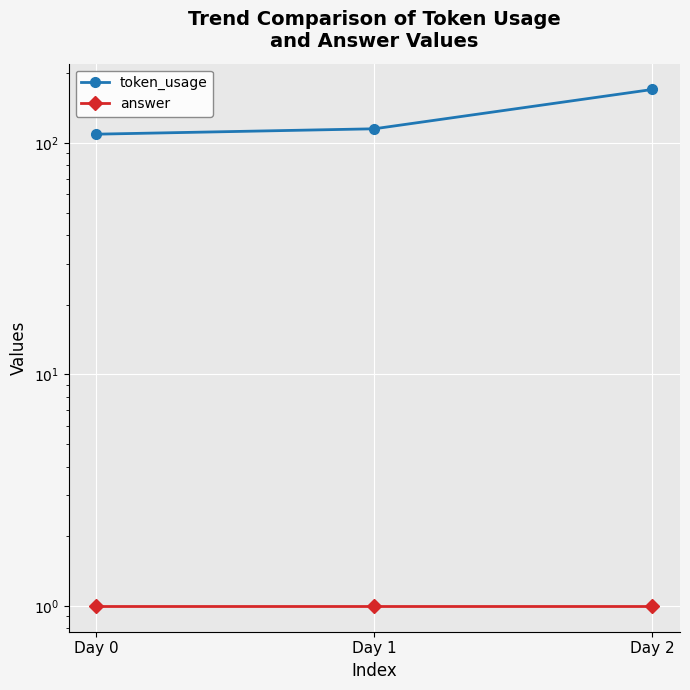

Between Day 0 and Day 1, which is larger?

Day 1